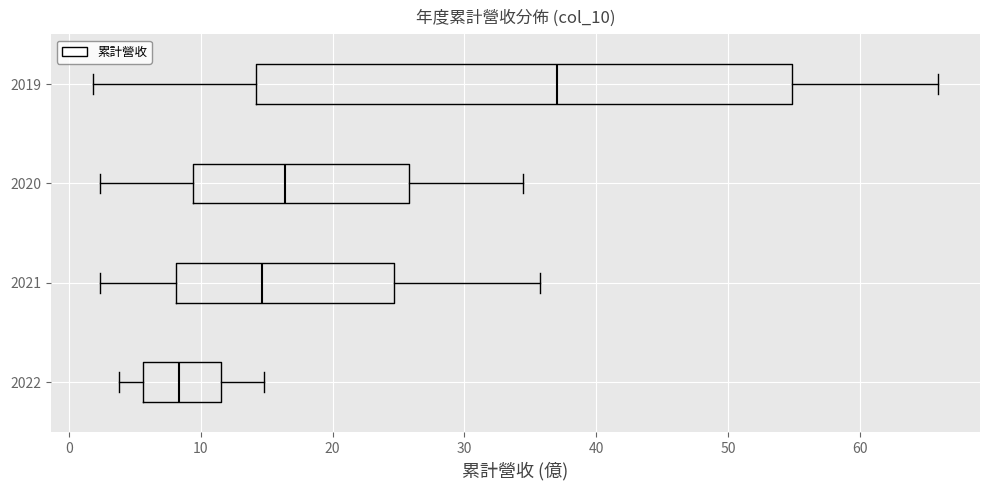

Comparing the boxes themselves (not the whiskers), which one is the widest?

2019